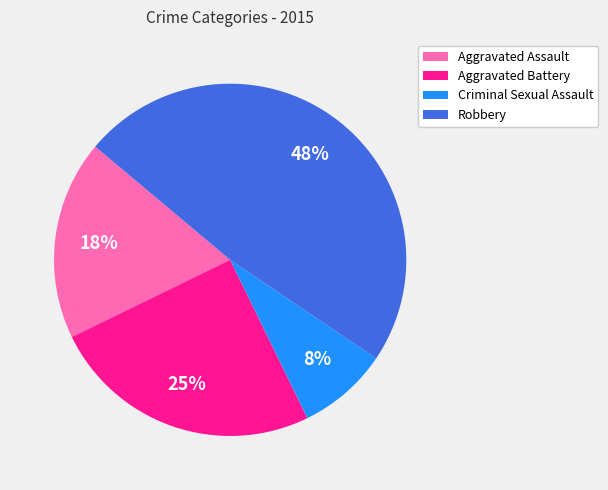

Is the sum of Aggravated Assault and Aggravated Battery greater than half?

No